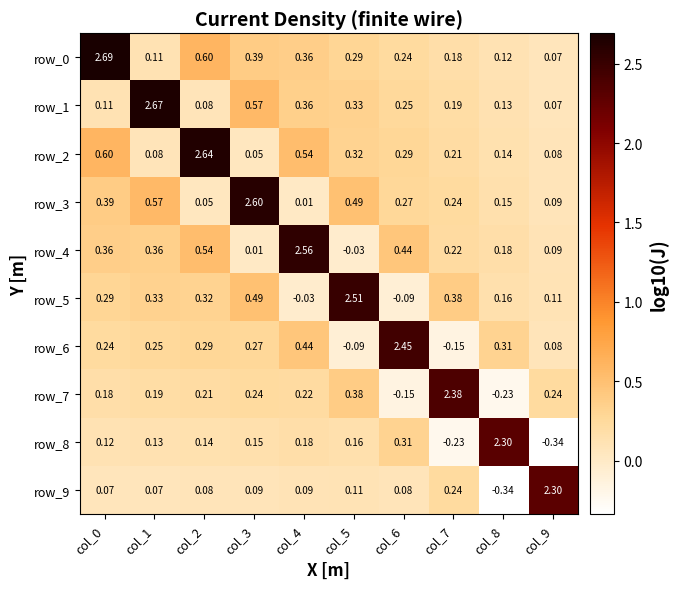

Between col_7 and col_8, which series saw the biggest shift?

row_7